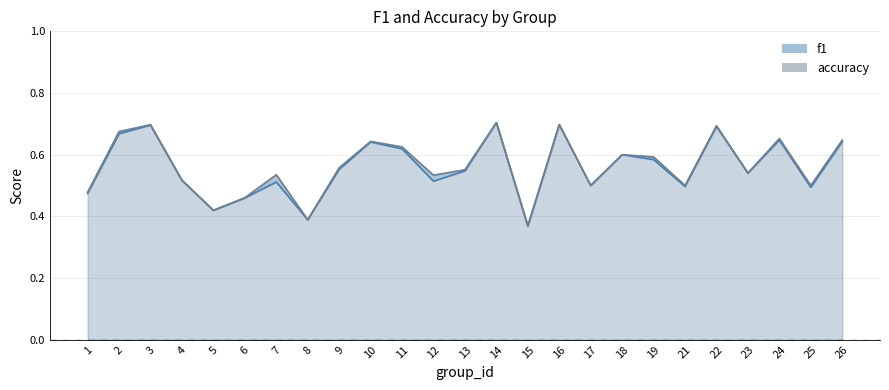

List the labels in order of accuracy line value, largest first.

14, 16, 3, 22, 2, 24, 26, 10, 11, 18, 19, 9, 13, 23, 7, 12, 4, 17, 21, 25, 1, 6, 5, 8, 15